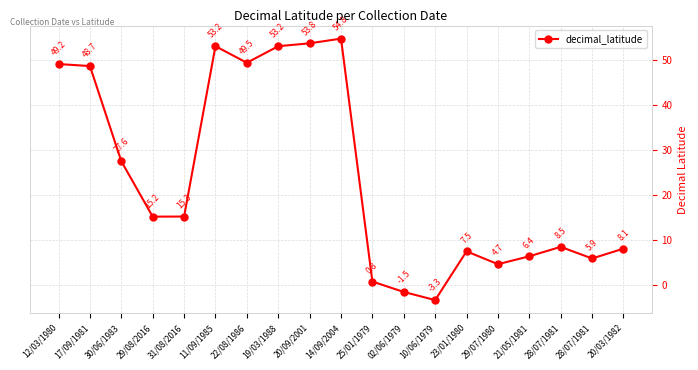

What is the change in value from 29/08/2016 to 02/06/1979?

-16.8